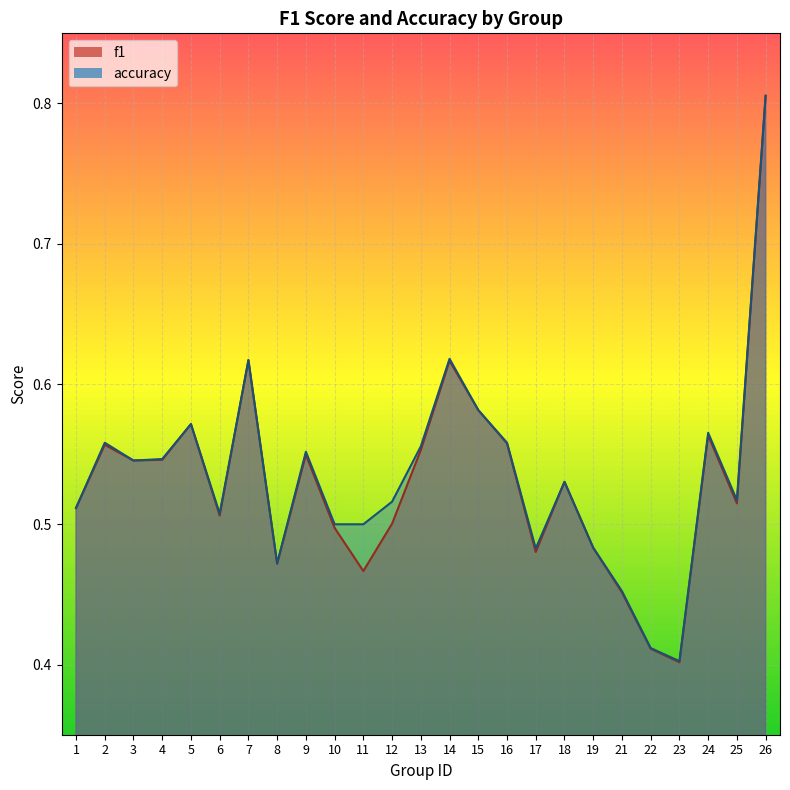

Read the accuracy value at 6.

0.5